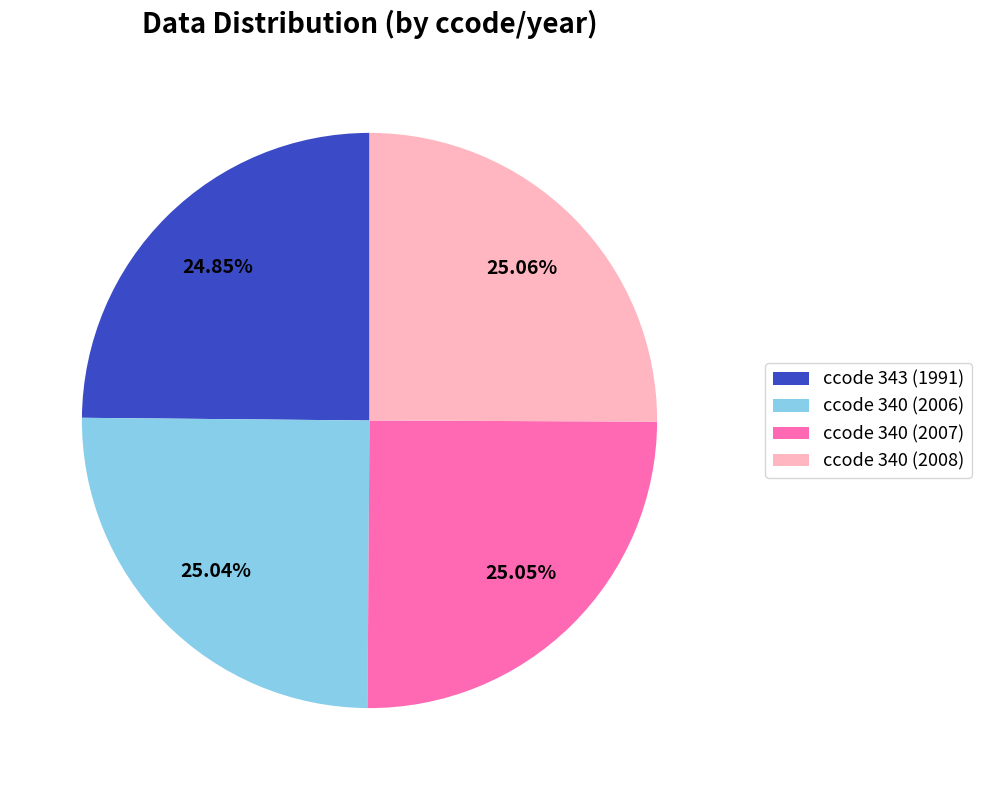

Is there any slice that represents more than half of the pie?

No